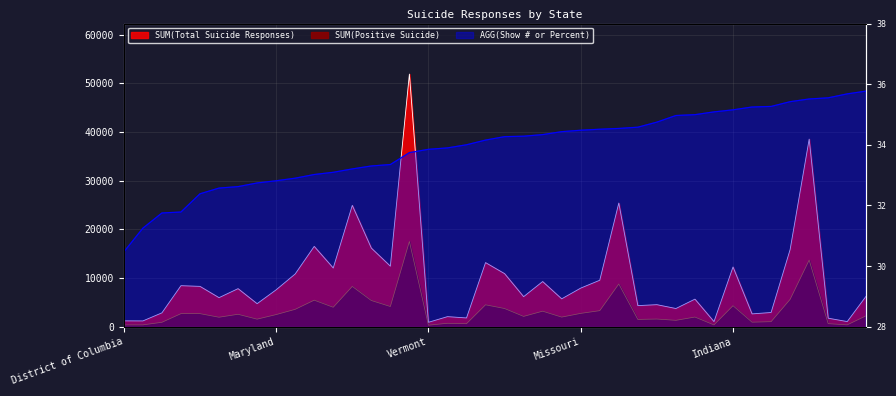

Rank the series at Mississippi from lowest to highest value.

AGG(Show # or Percent), SUM(Positive Suicide), SUM(Total Suicide Responses)